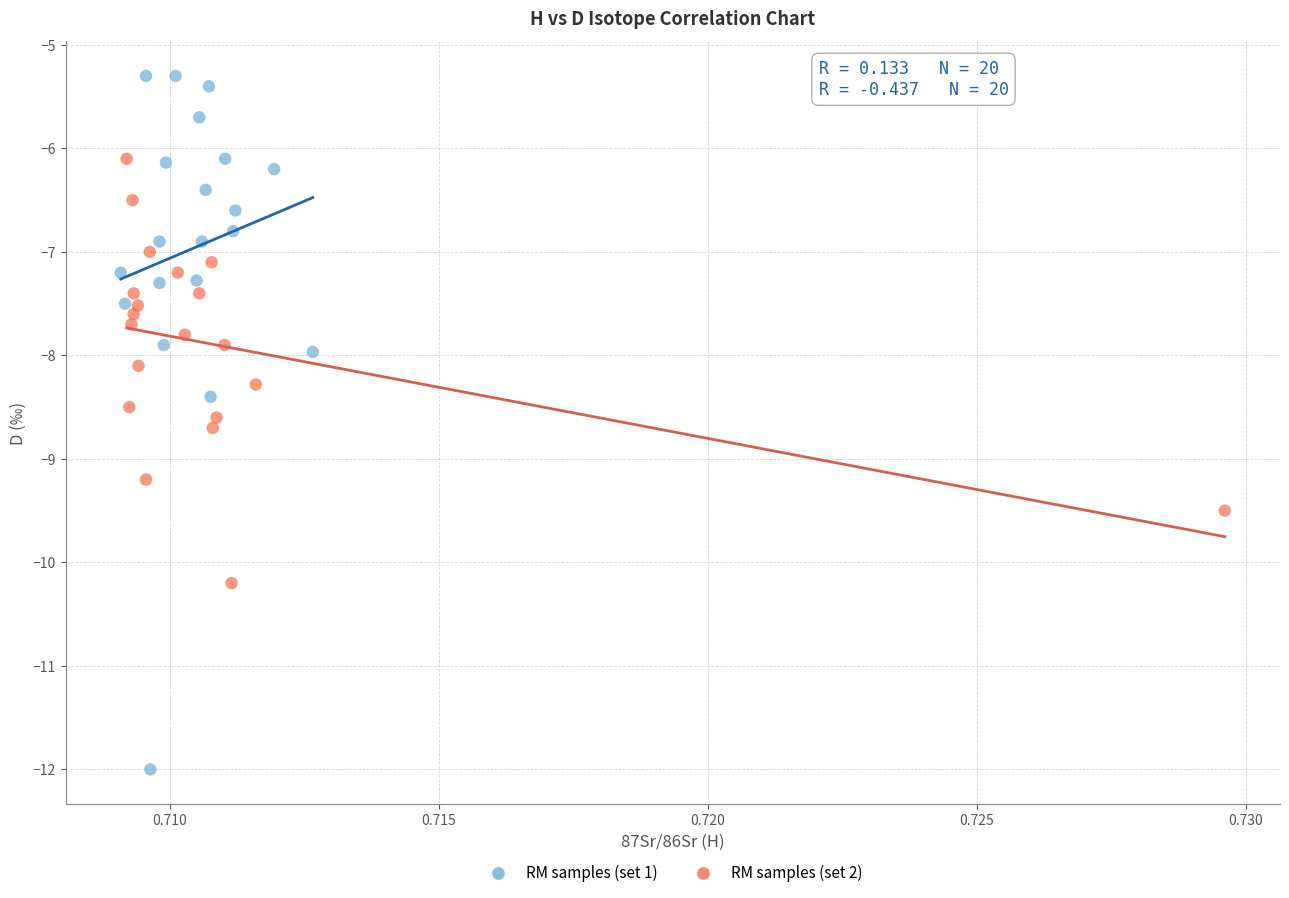

Which series contains the highest Y value?

RM samples (set 1)